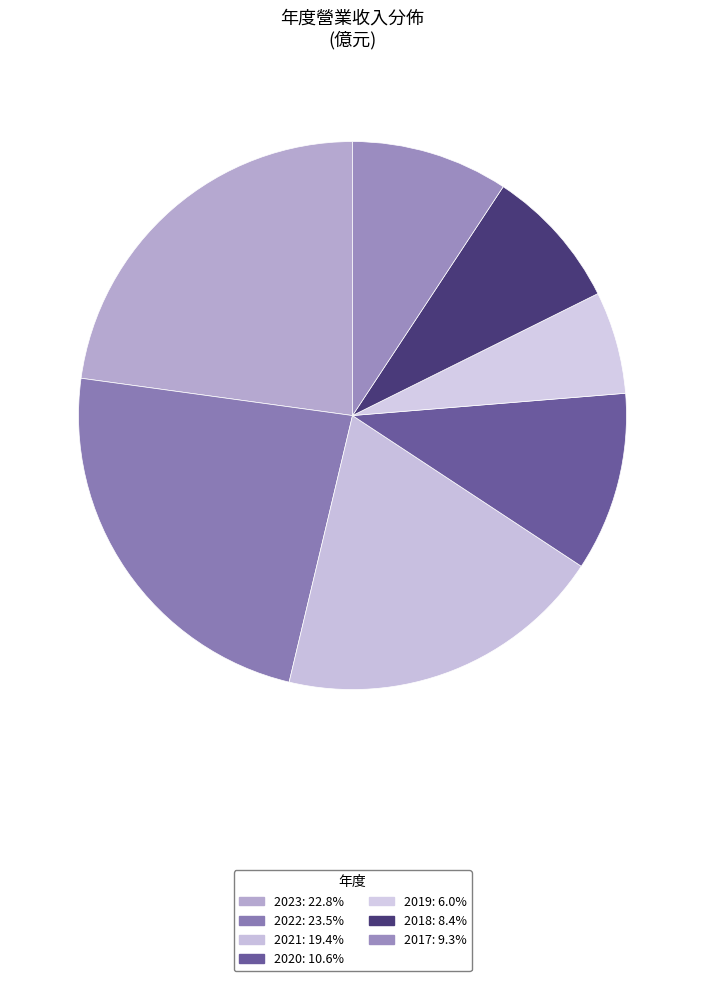

Is it true that 2021 is 19% of the pie?

True